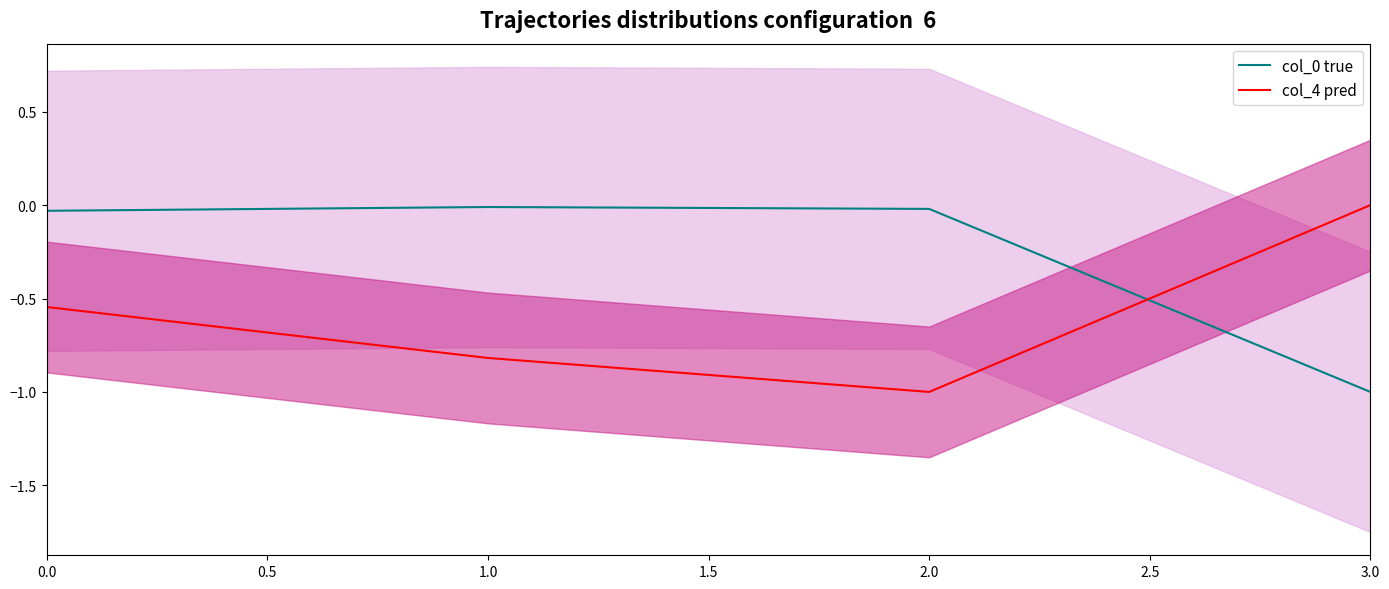

The col_0 true series shows -0.0 at 0.0. True or false?

True